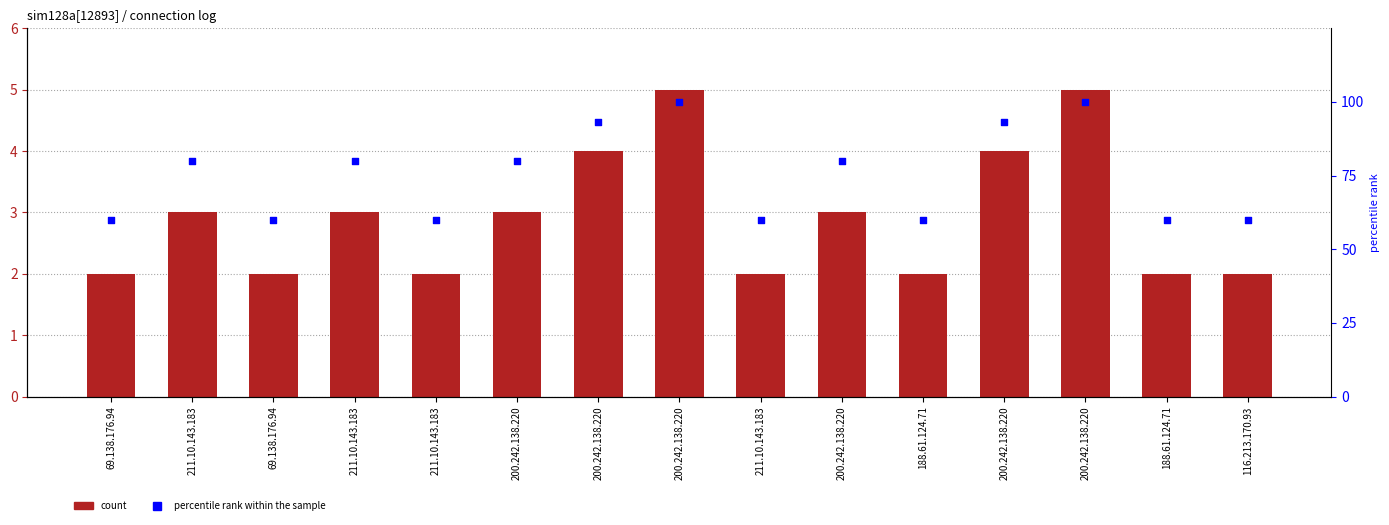

Is the value of percentile rank within the sample at 69.138.176.94 greater than the value of count at 200.242.138.220?

Yes